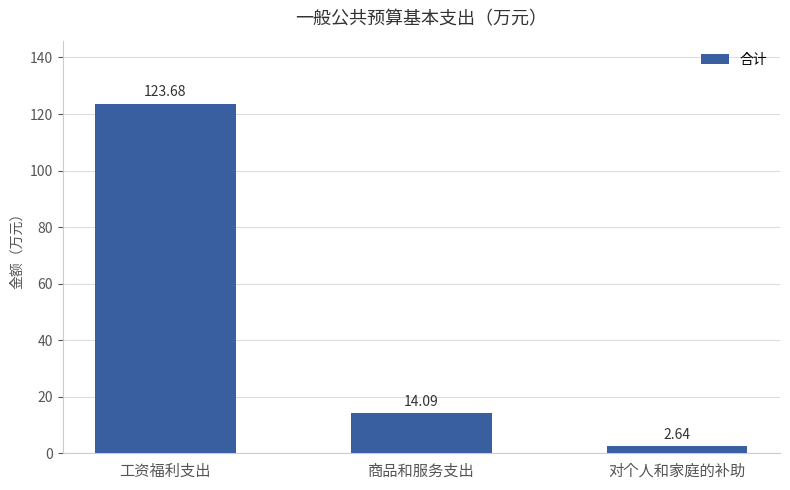

Which has a higher value, 商品和服务支出 or 对个人和家庭的补助?

商品和服务支出